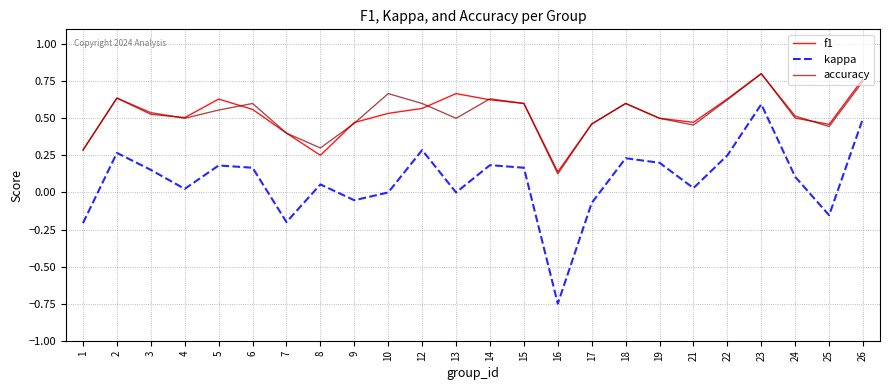

At which category is the sum across all series the highest?

23